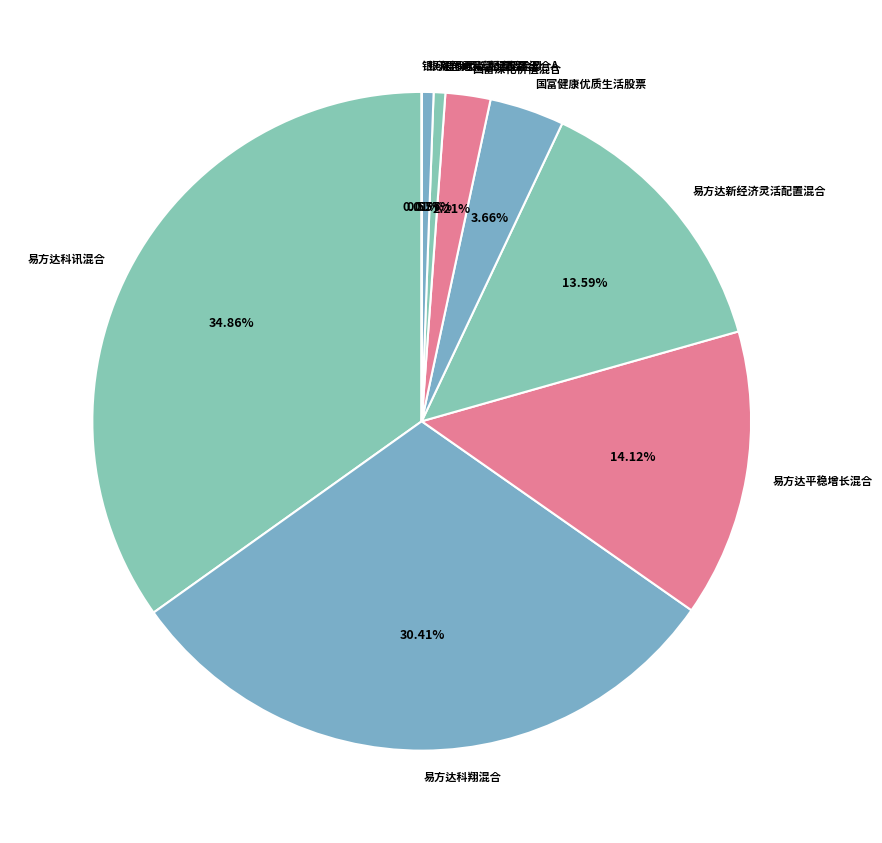

Which has a higher value, 易方达平稳增长混合 or 银河君尚灵活配置混合A?

易方达平稳增长混合